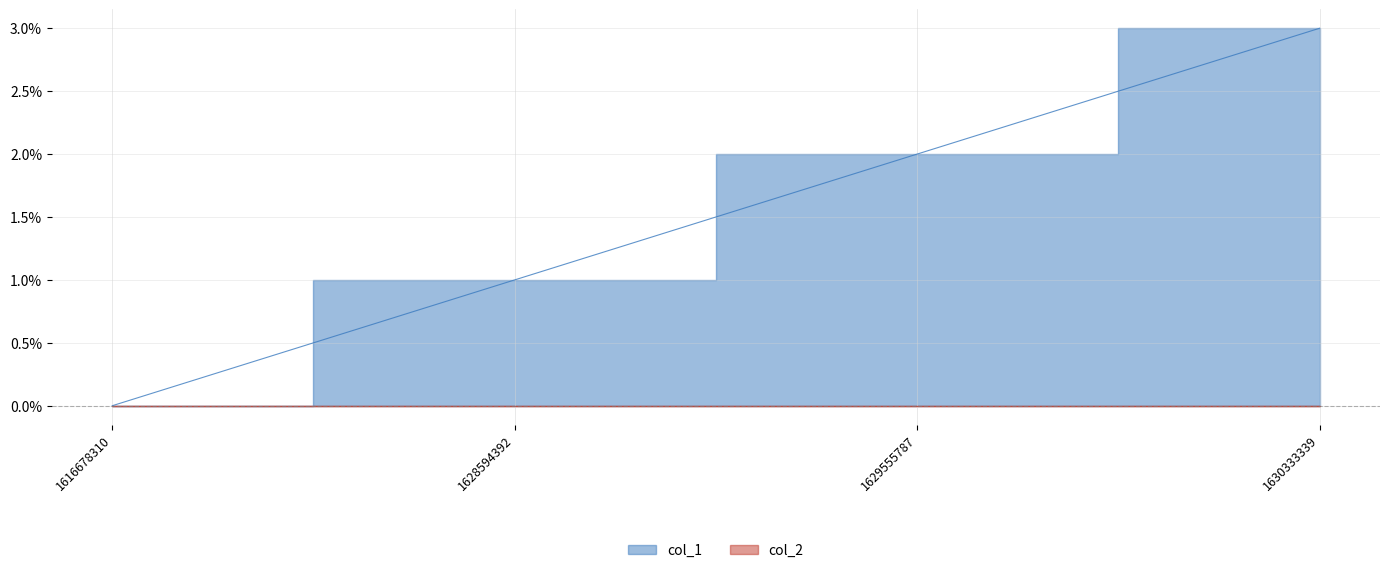

What is the difference between the maximum and second lowest values?

2